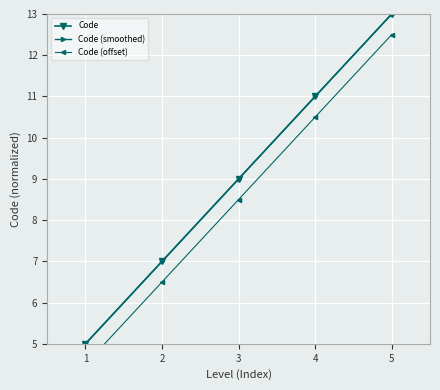

At 2, list the series in order from smallest to largest.

Code (offset), Code, Code (smoothed)